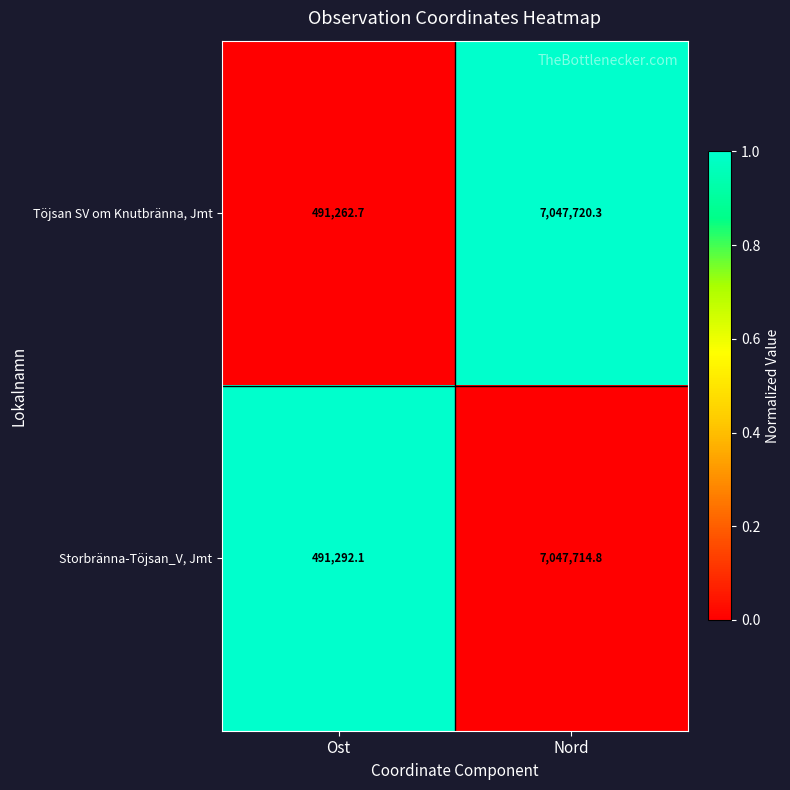

Which series has the largest range (max minus min)?

Töjsan SV om Knutbränna, Jmt